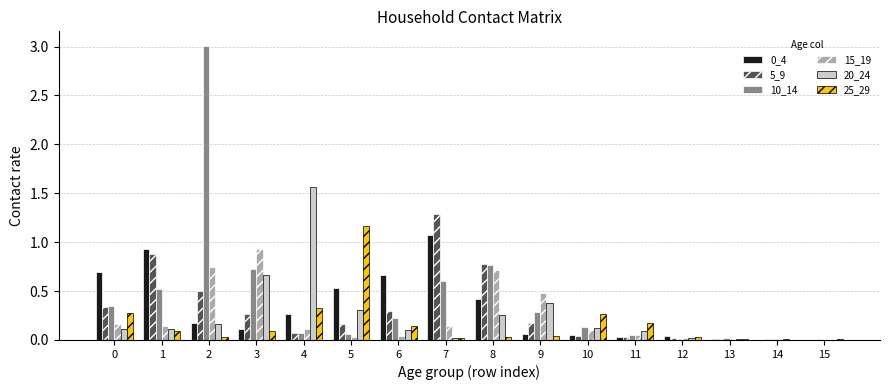

What is the sum of all 5_9 values?

4.9